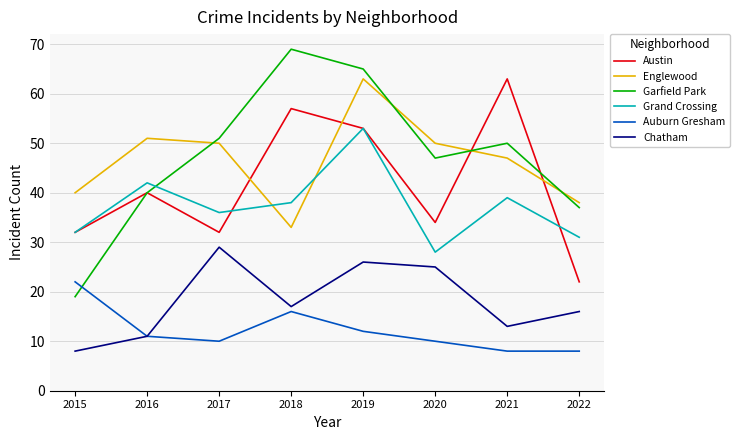

How many interior local valleys does the Englewood series have?

1